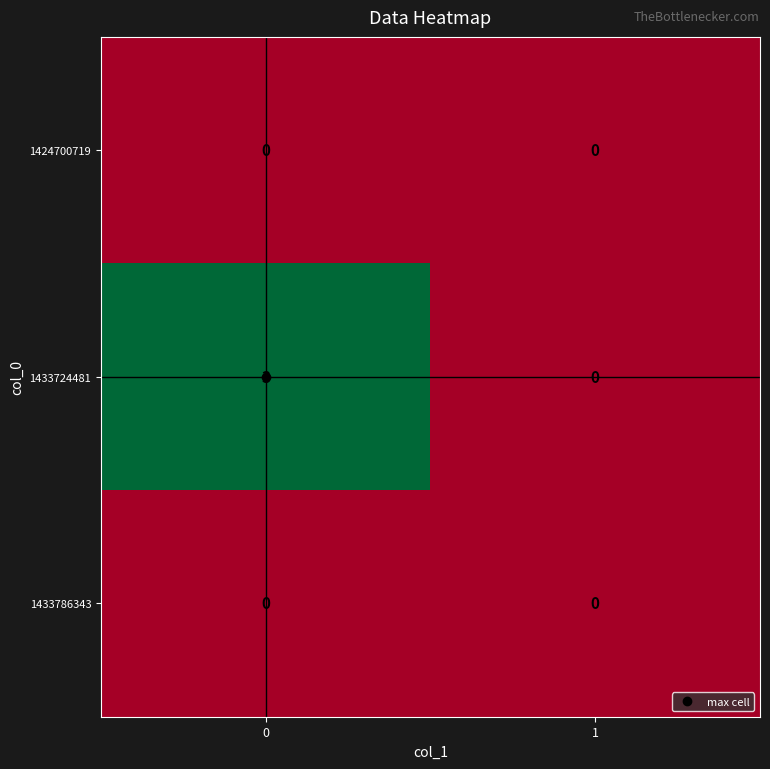

Which series has the largest range (max minus min)?

1433724481